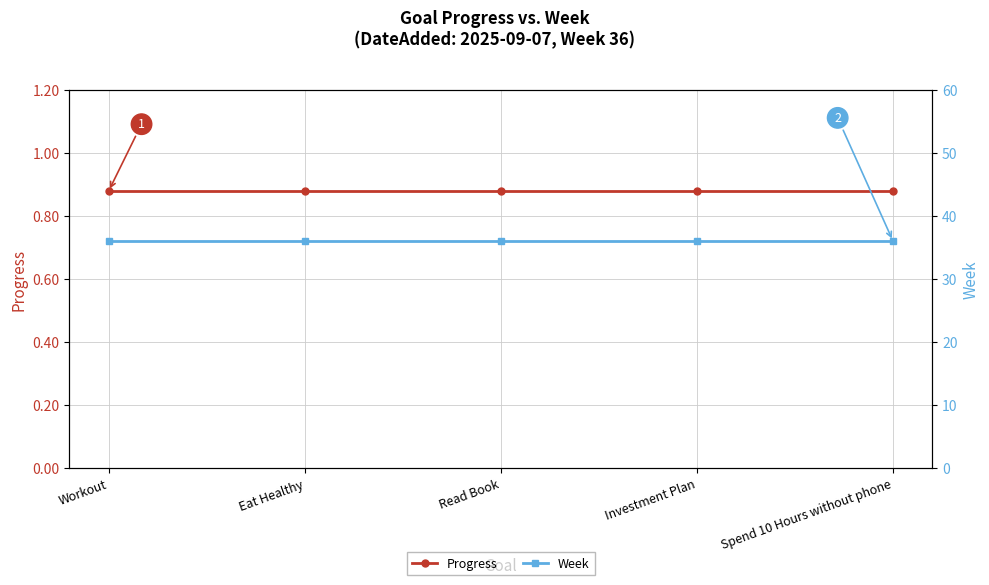

What is the approximate value of Progress at Workout?

0.9